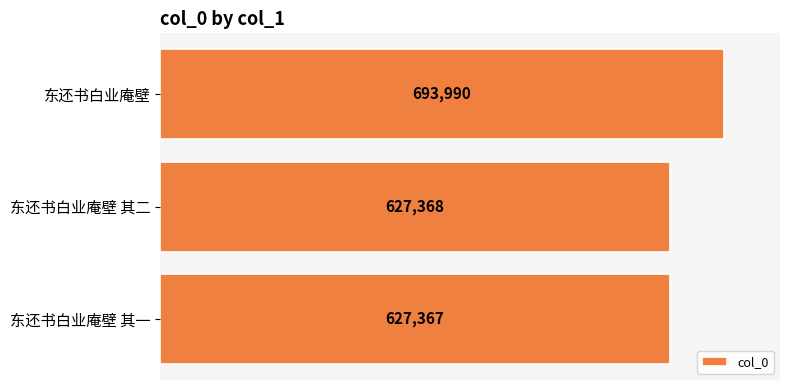

Reading top to bottom, extract all data points from this chart.

693990	627368	627367